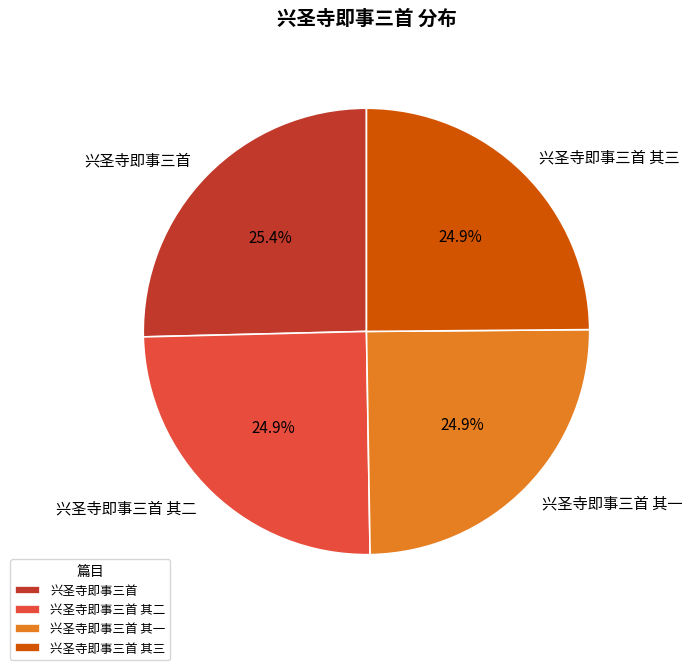

Is there a majority slice in this chart?

No